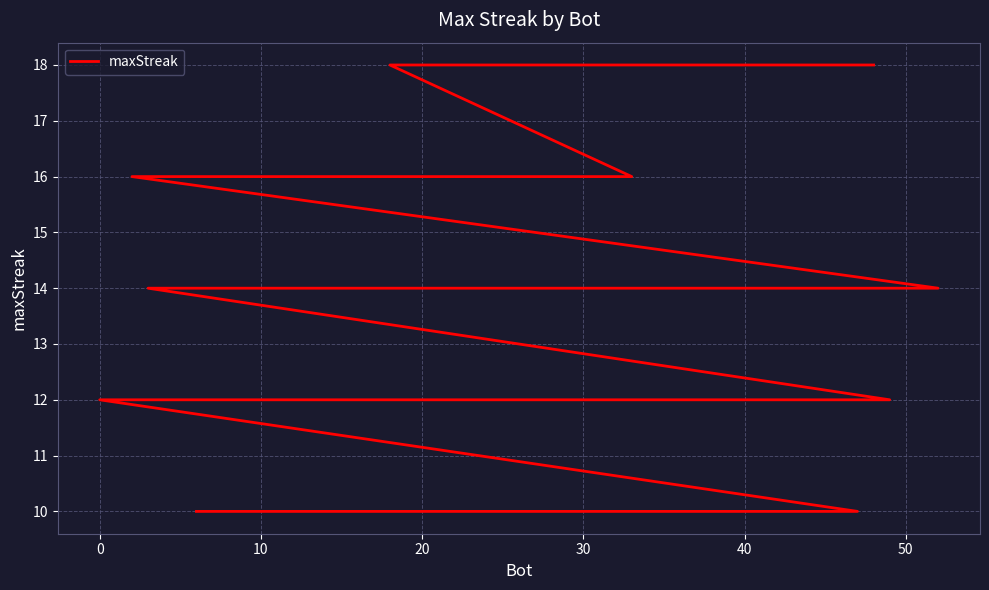

Count the number of data series in this chart.

1